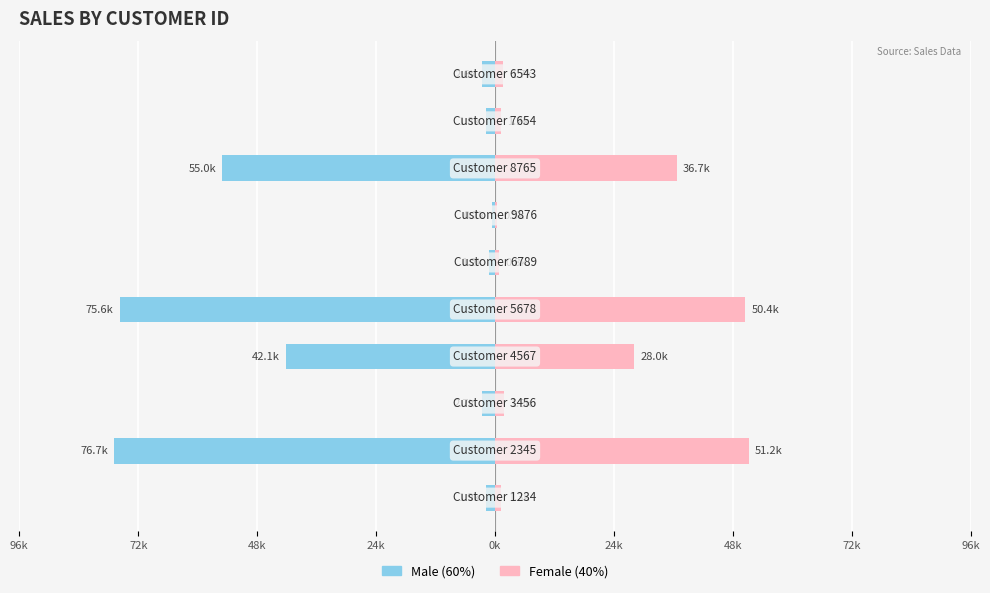

How many data points in Male are above -2553?

4